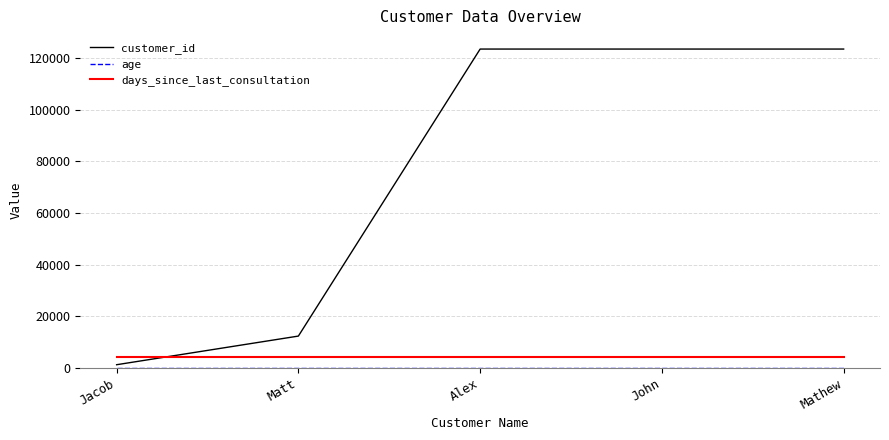

What is the difference between the highest and lowest values at Mathew?

123422